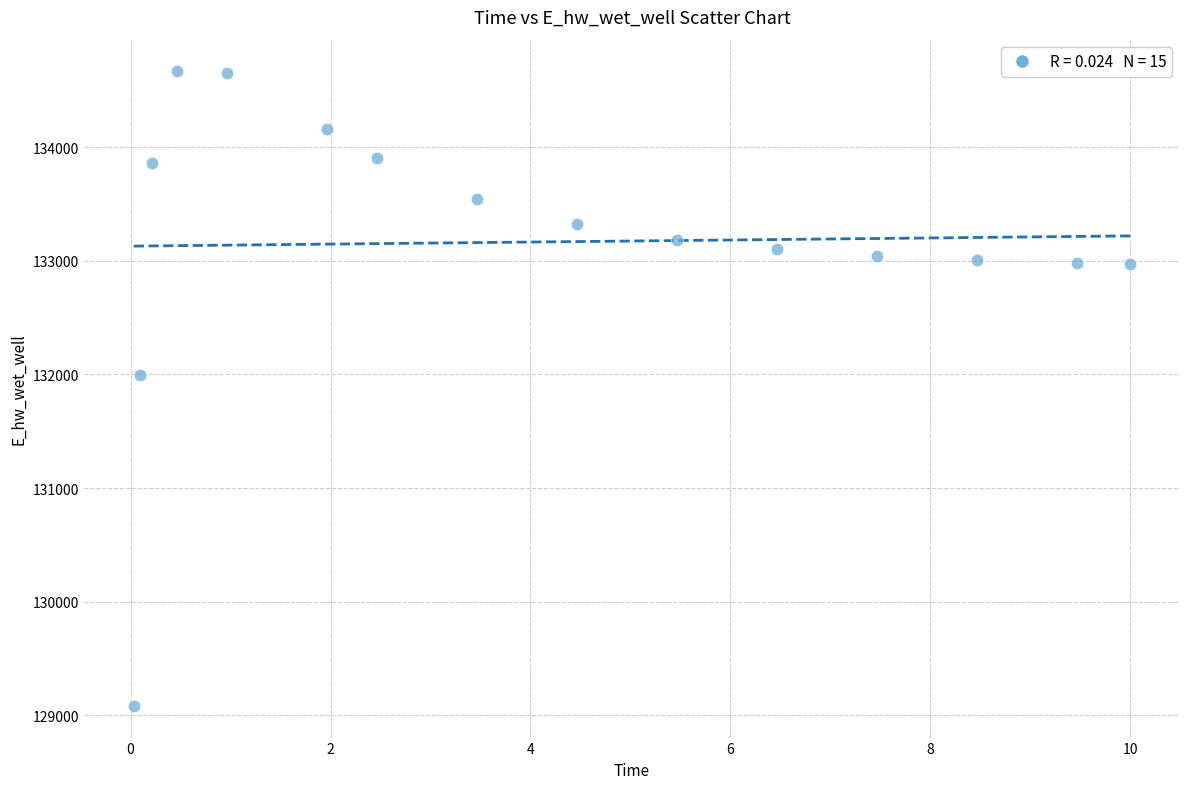

What is the range of Y values (max minus min)?

5581.4